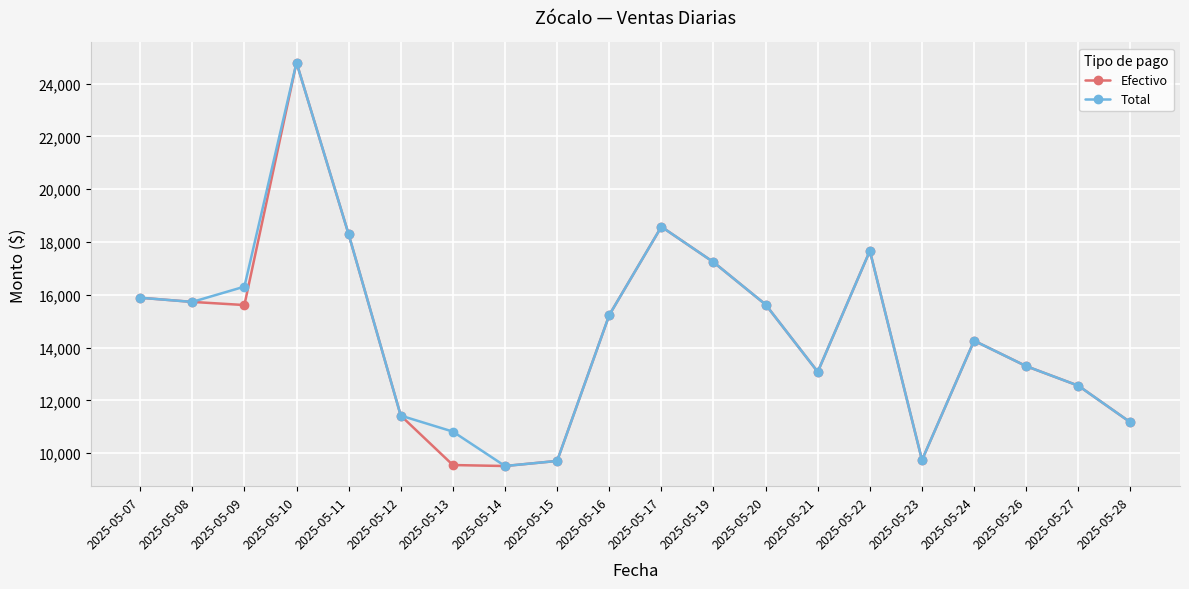

At which label does Efectivo first exceed 15231?

2025-05-07